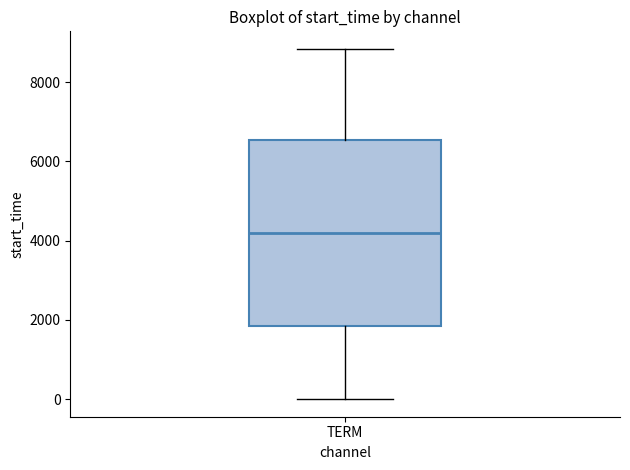

Read this box plot against the y-axis: the position of the median line, the range covered by the box, and the ends of both whiskers. The values are not printed on the chart, so give them approximately, as read against the axis.

median 4200, box 1800 to 6600, whiskers 0 to 8800